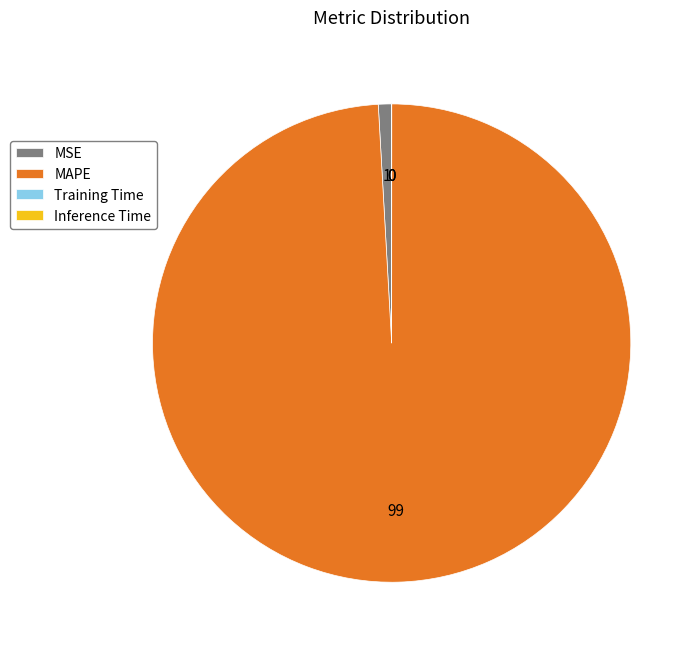

Which category has the biggest portion of the pie?

MAPE